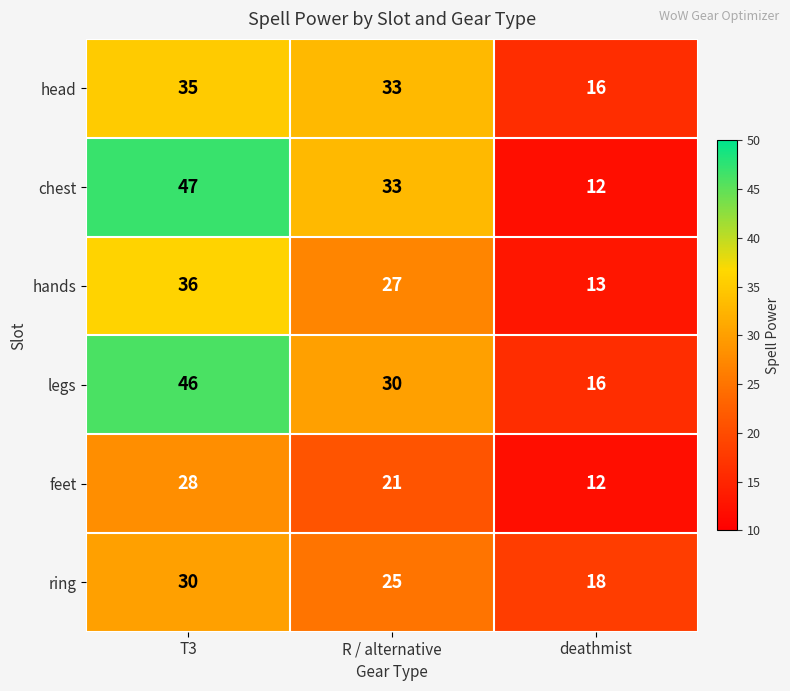

What is the sum of all legs values?

92